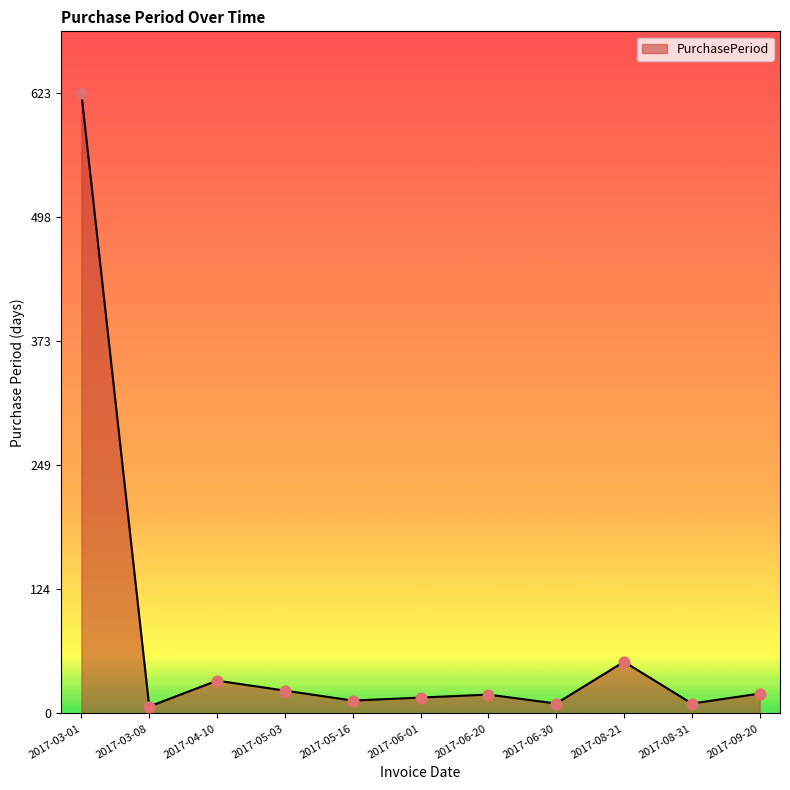

Approximately how many times larger is the value at 2017-05-16 compared to 2017-03-08?

1.9